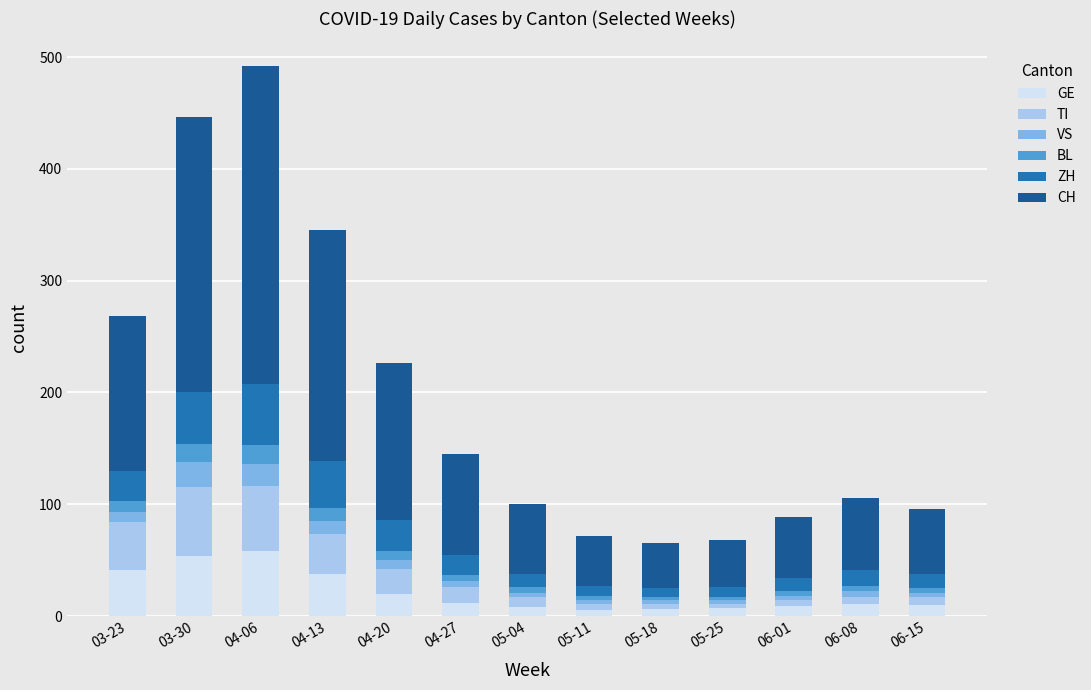

What is the difference between the GE values at 05-04 and 04-20?

12